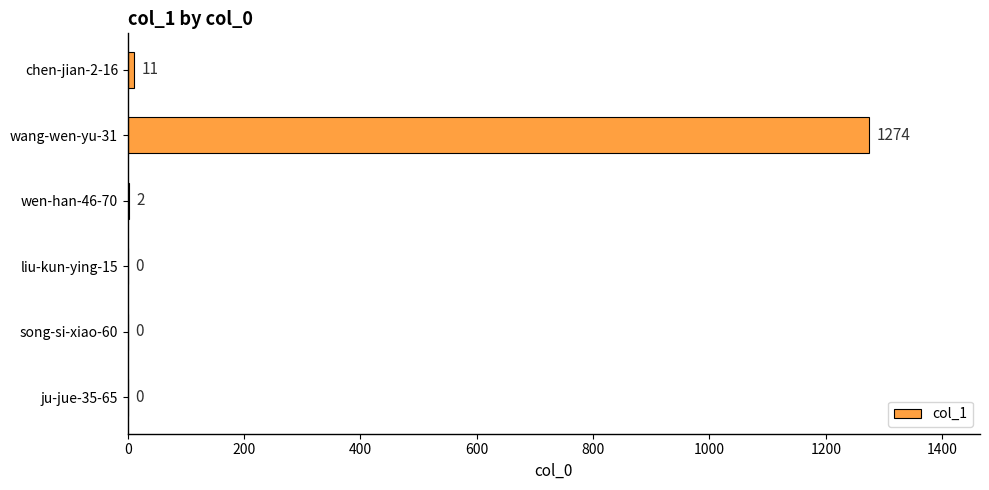

What is the maximum value shown in the chart?

1274